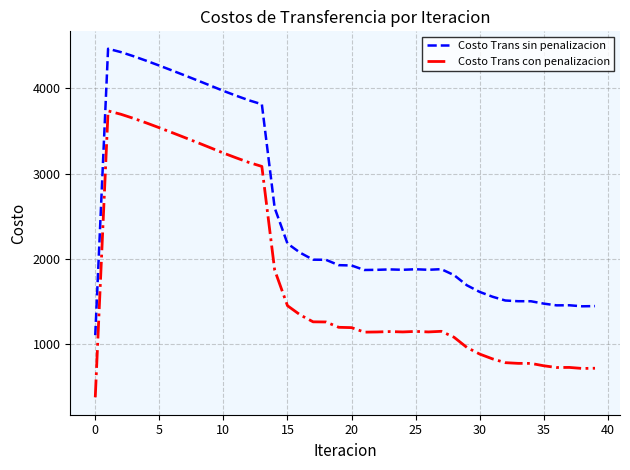

Which series has the largest total across all categories?

Costo Trans sin penalizacion